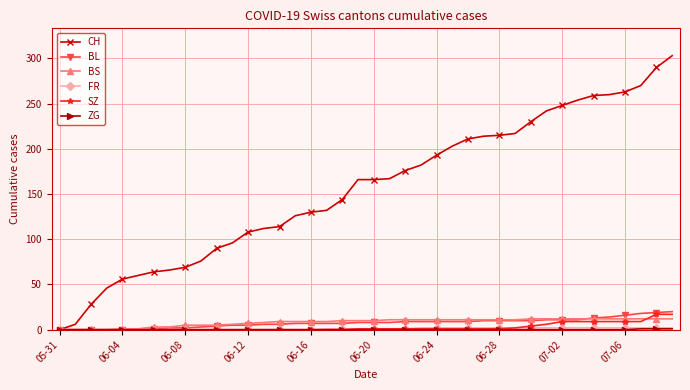

Which series has the largest total across all categories?

CH